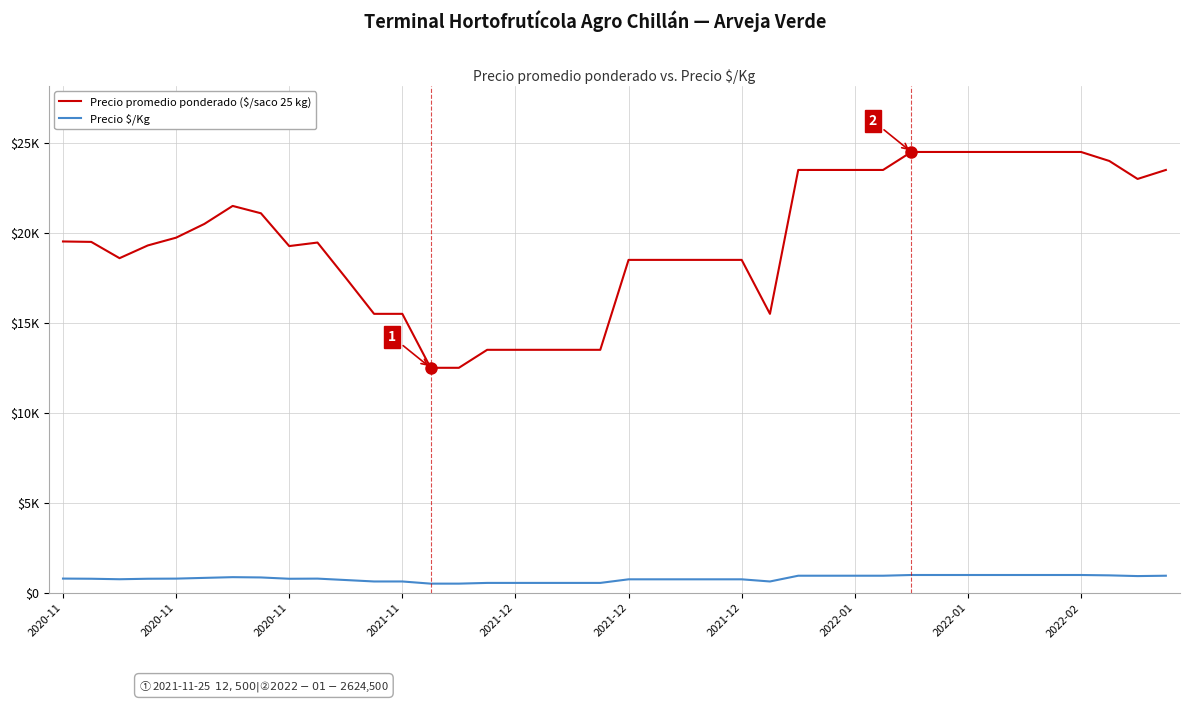

Is this an area chart (filled region under the line)?

No